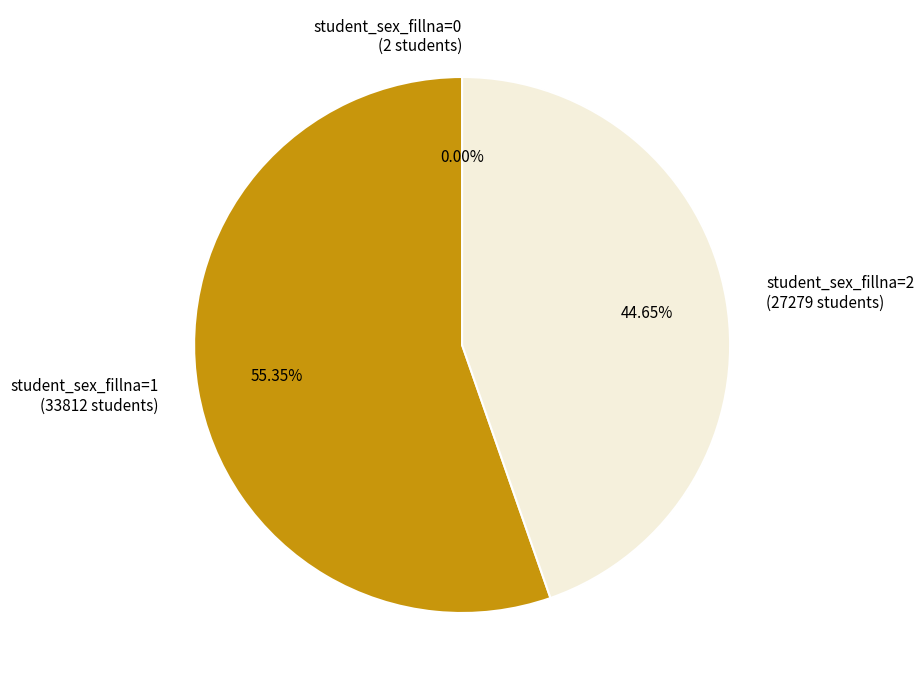

Does any single category account for the majority?

Yes